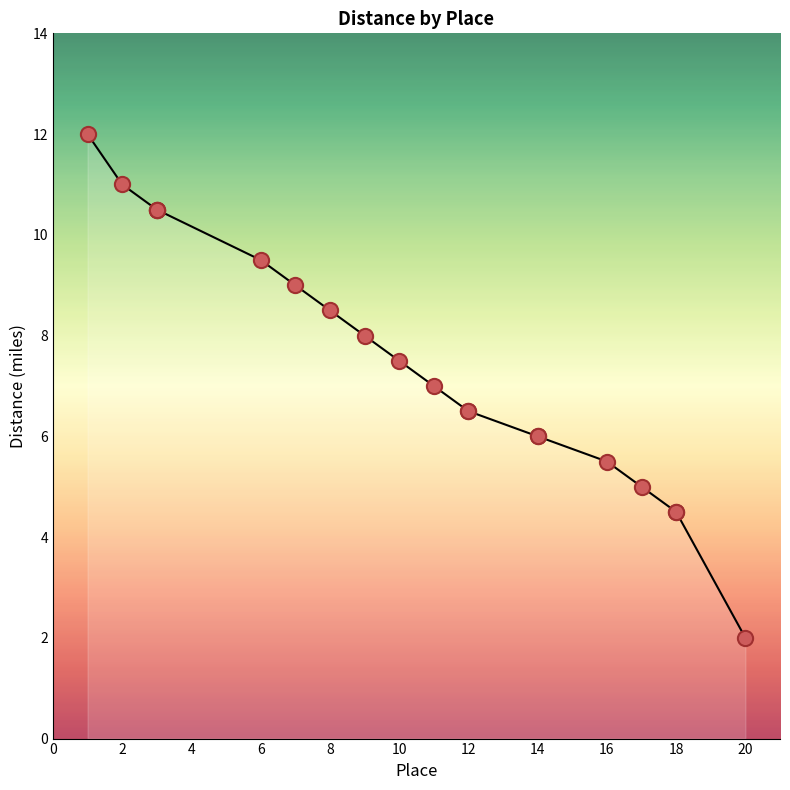

Which has a higher value, 16 or 8?

8